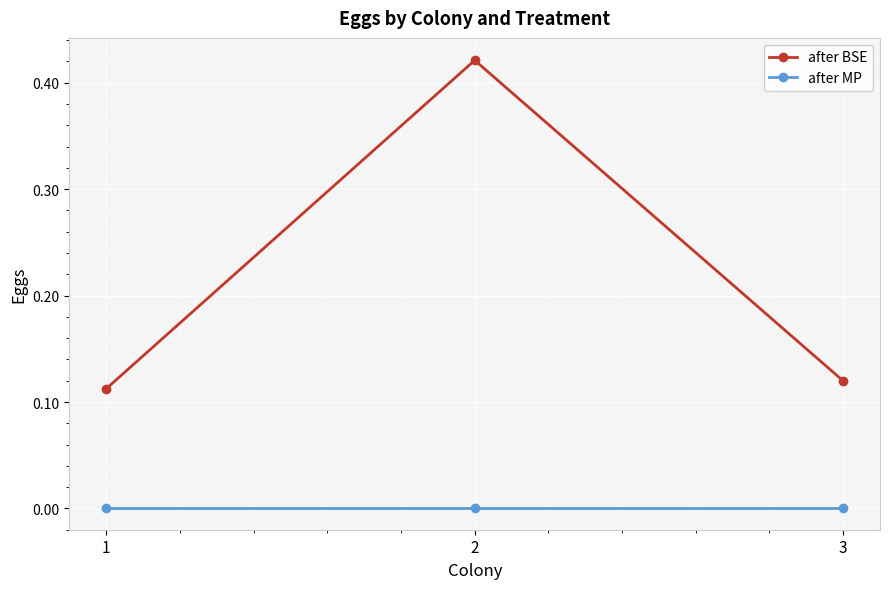

What are all the series names shown in the legend?

after BSE, after MP